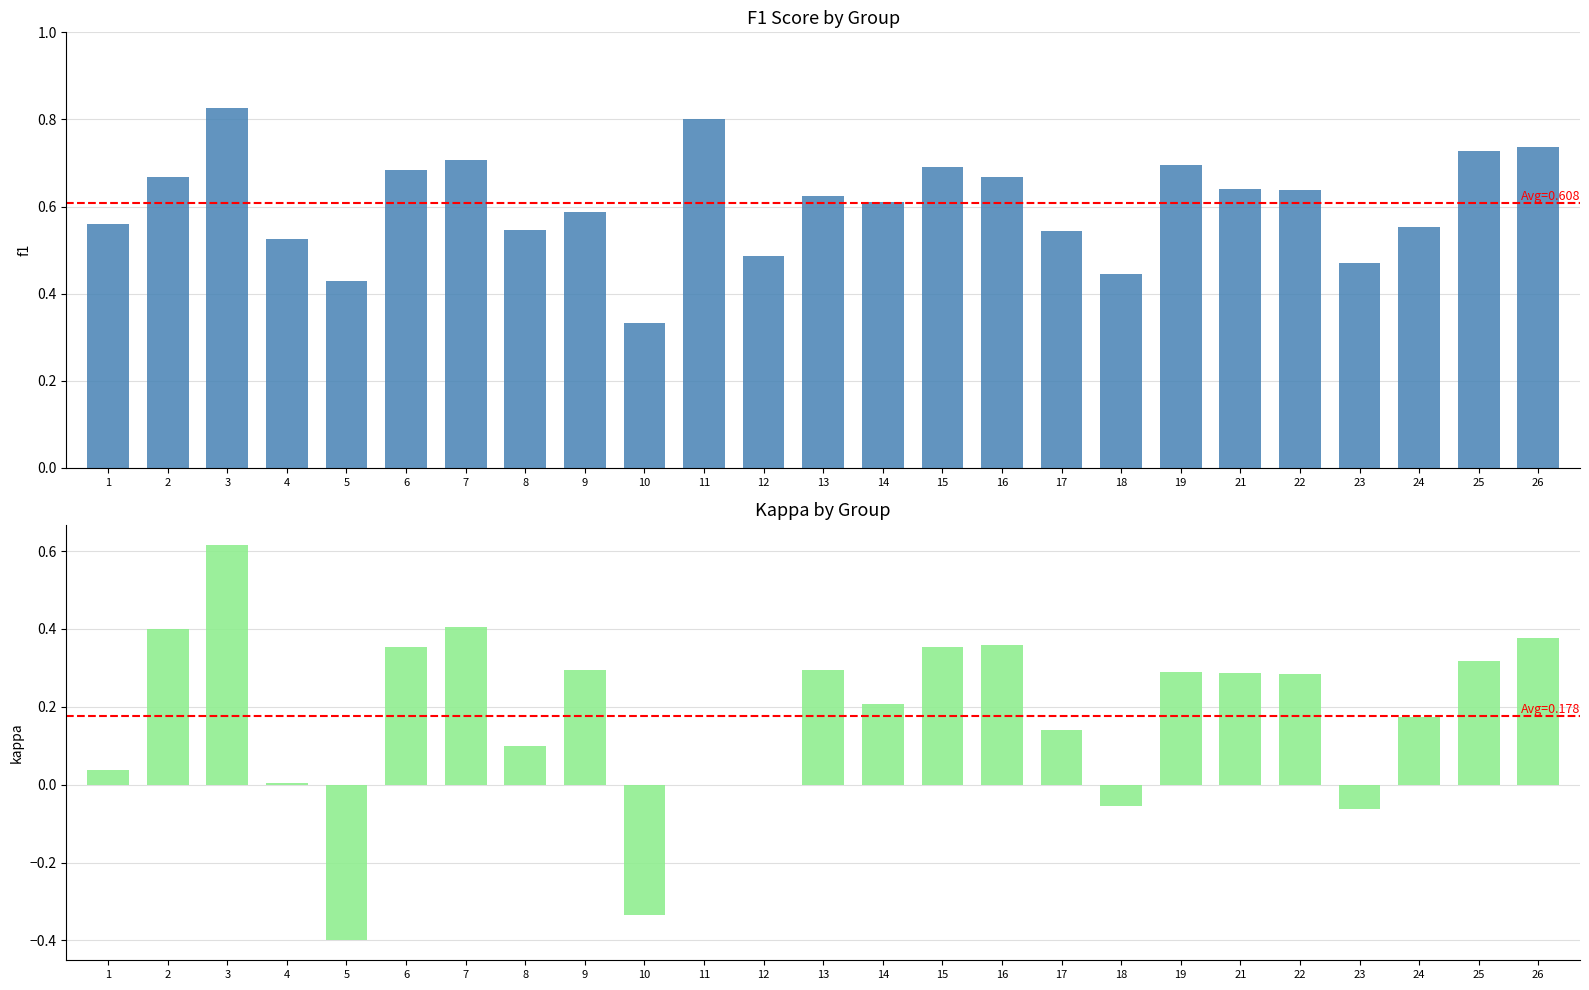

Which series has the largest range (max minus min)?

kappa